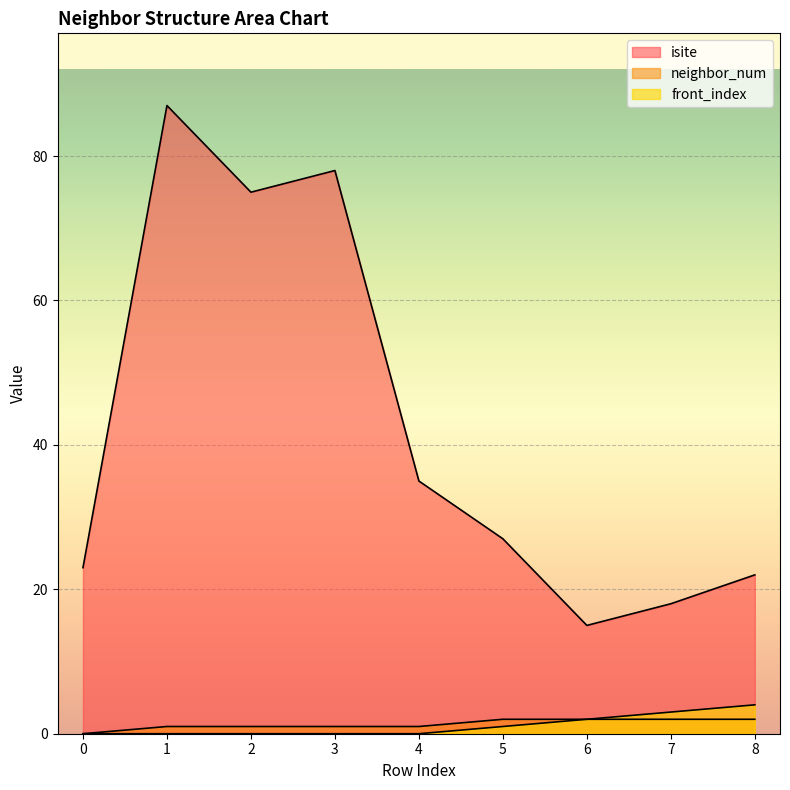

What is the difference between the highest and lowest values at 7?

16